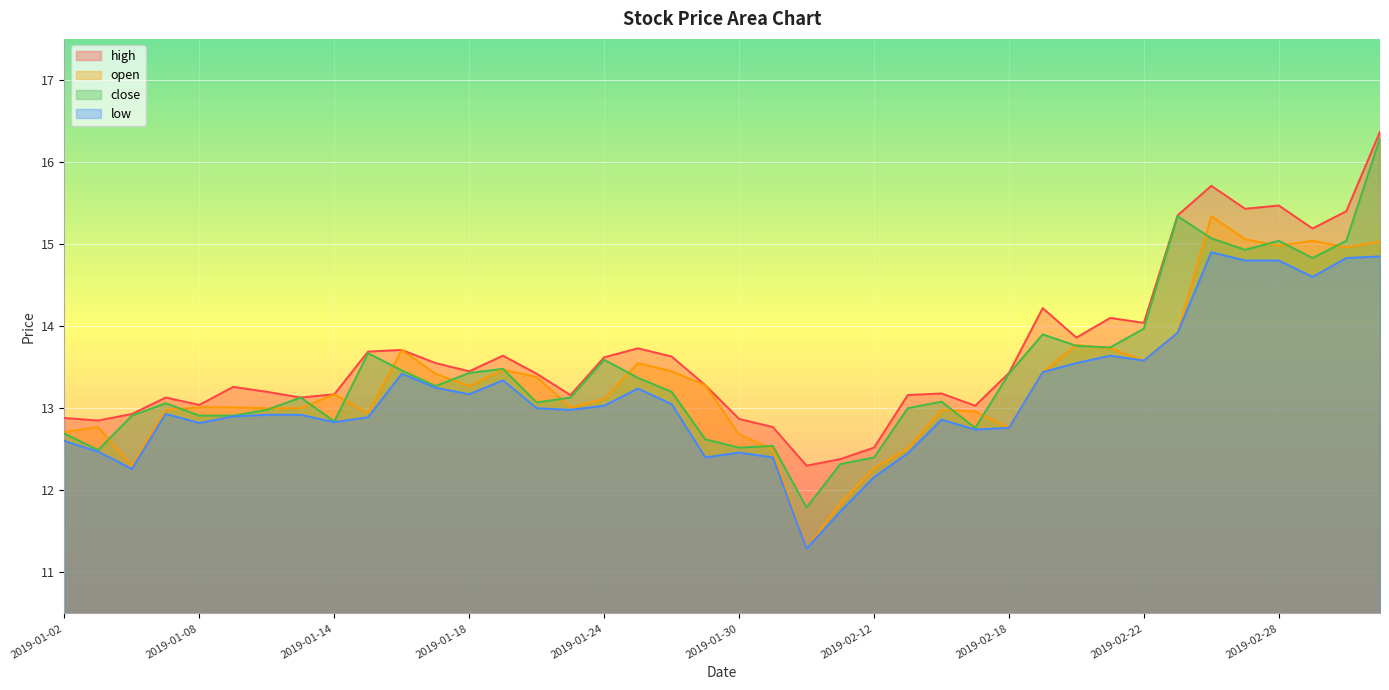

Which series has the widest spread of values?

close